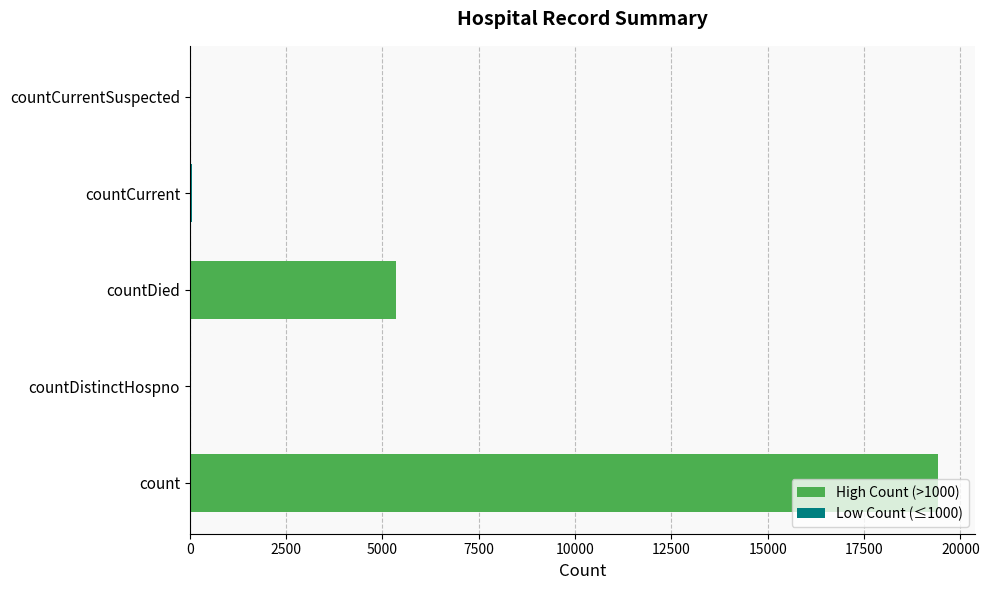

How many values exceed 60?

2